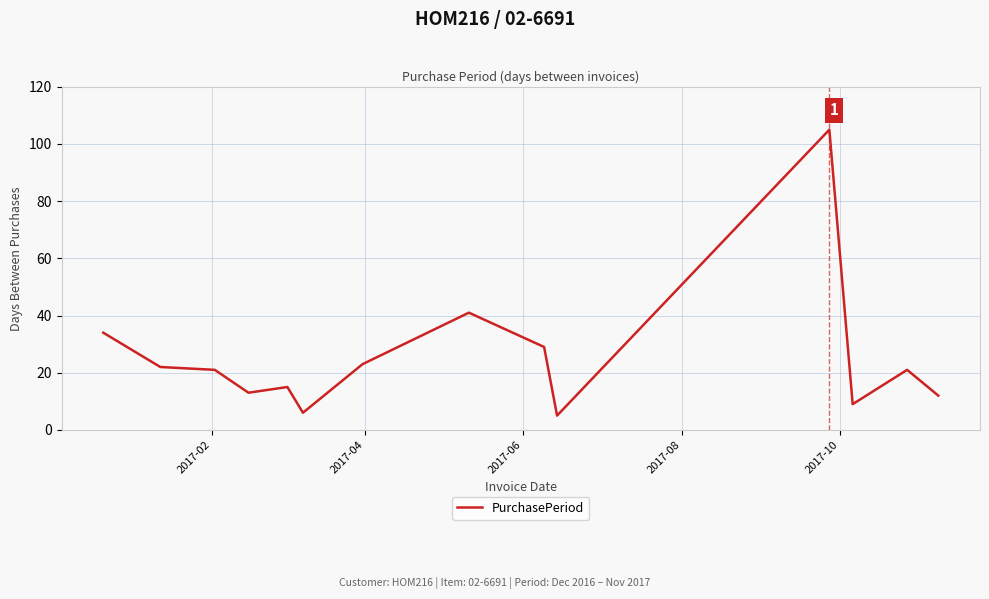

Reading left to right, extract all data points from this chart.

34	22	21	13	15	6	23	41	29	5	105	9	21	12